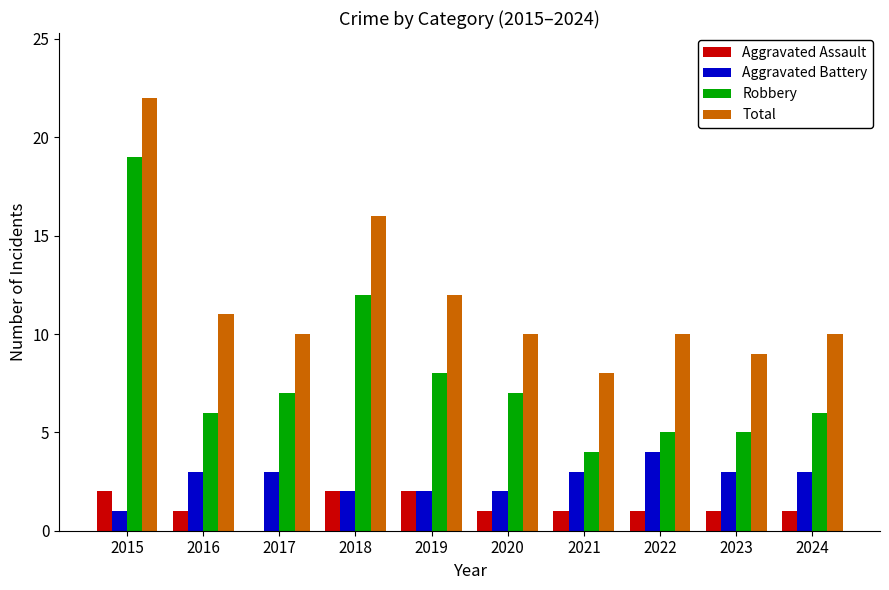

At which category is the sum across all series the highest?

2015